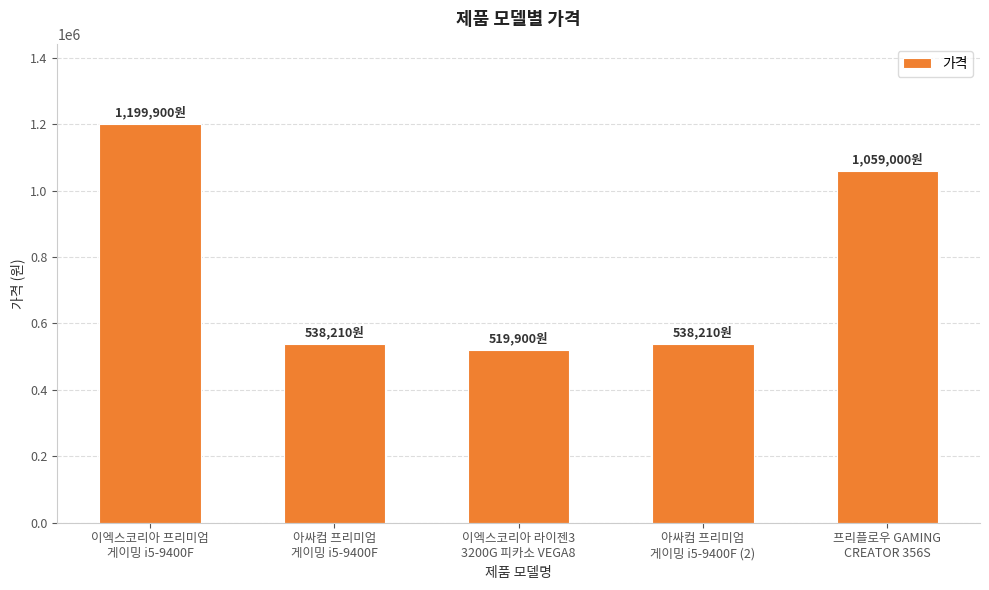

What is the sum of the values at 아싸컴 프리미엄
게이밍 i5-9400F and 이엑스코리아 라이젠3
3200G 피카소 VEGA8?

1058110